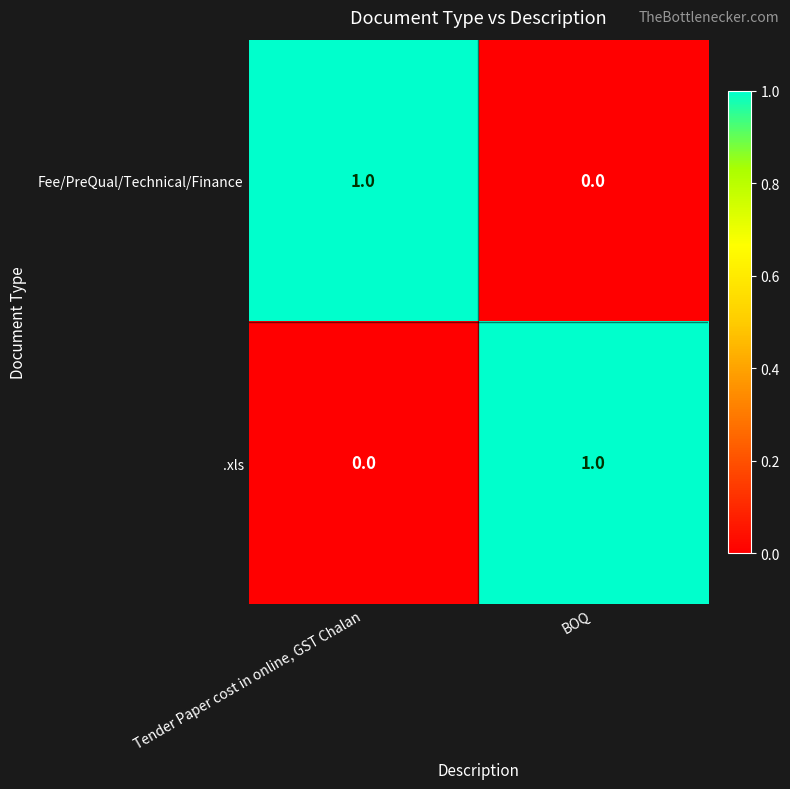

At which label does .xls reach its peak?

BOQ